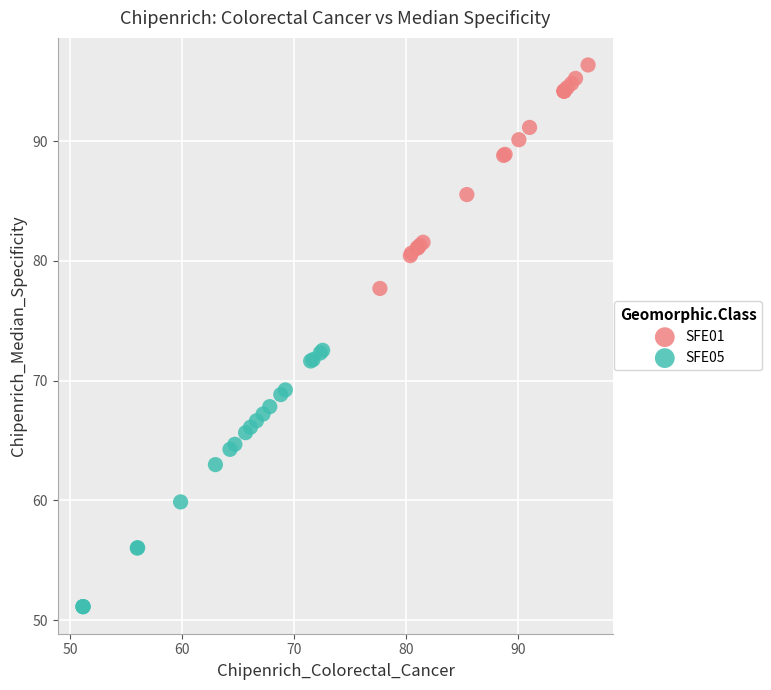

Which series has the largest Y range (max minus min)?

SFE05